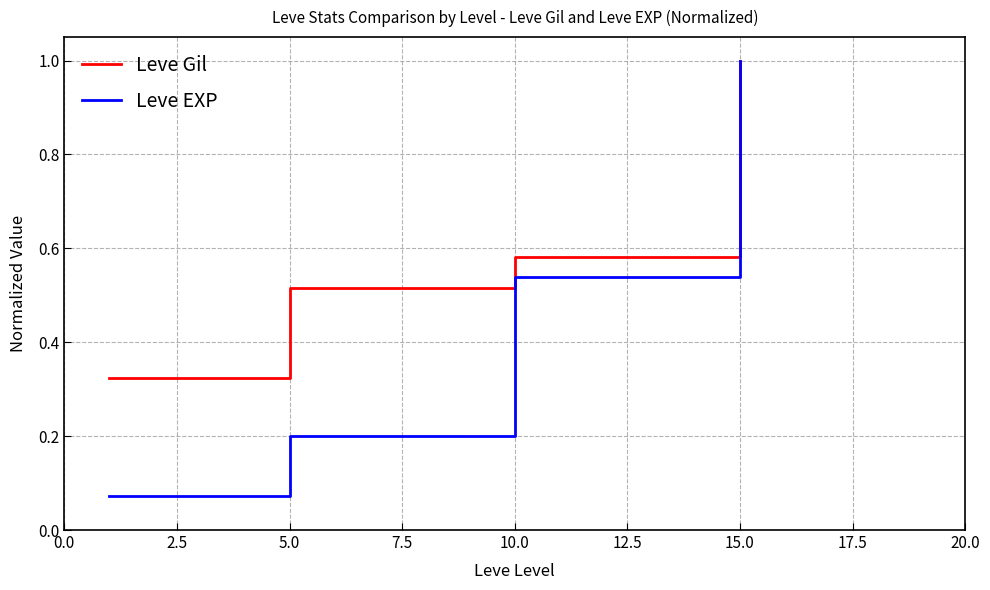

List the series in order of their overall mean, lowest first.

Leve EXP, Leve Gil